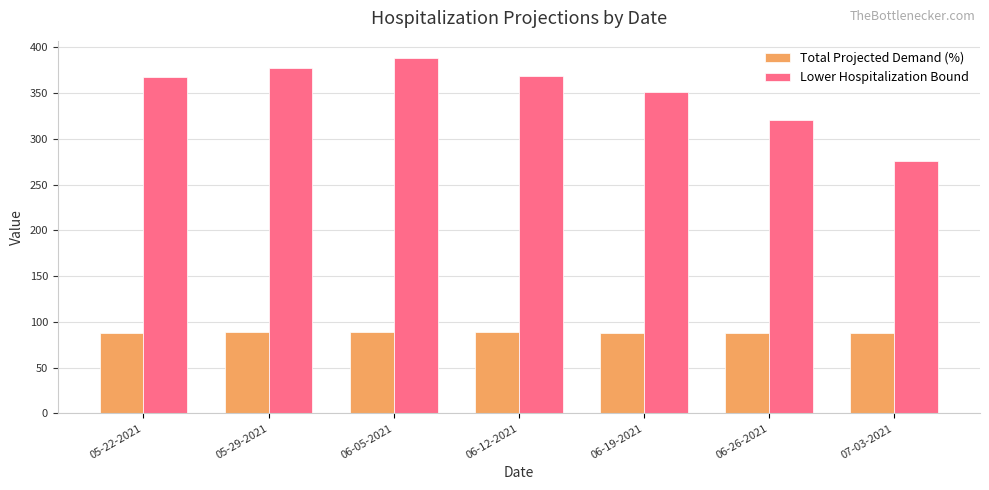

What is the difference between the highest and lowest values at 06-05-2021?

299.2